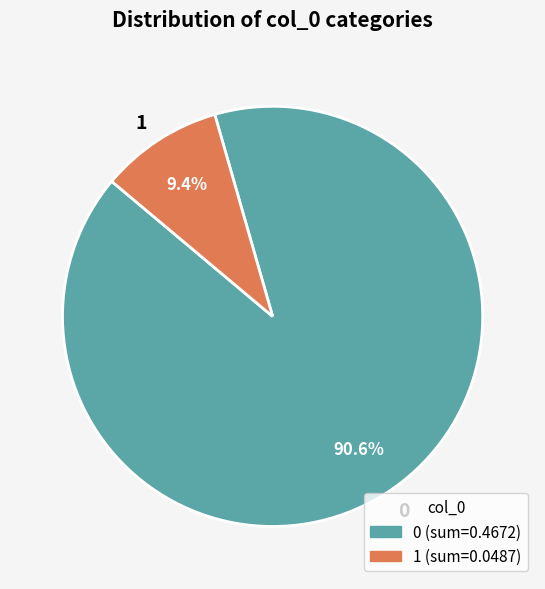

Count the number of slices in the pie.

2